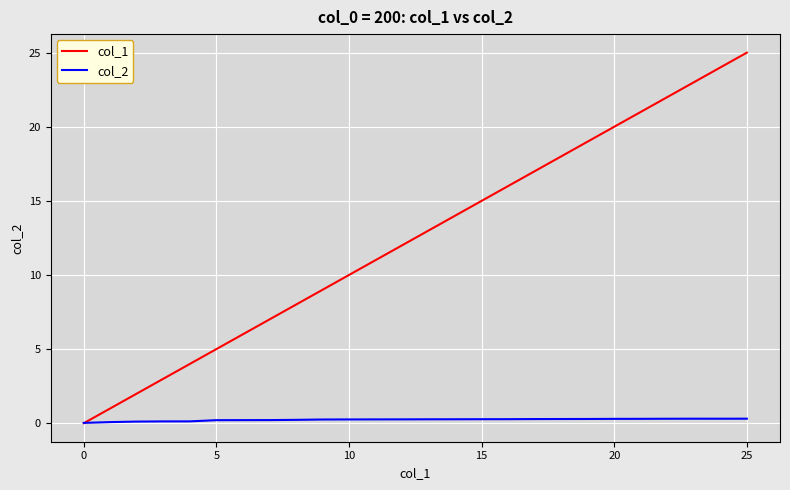

Rank the series by their maximum value, from lowest to highest.

col_2, col_1